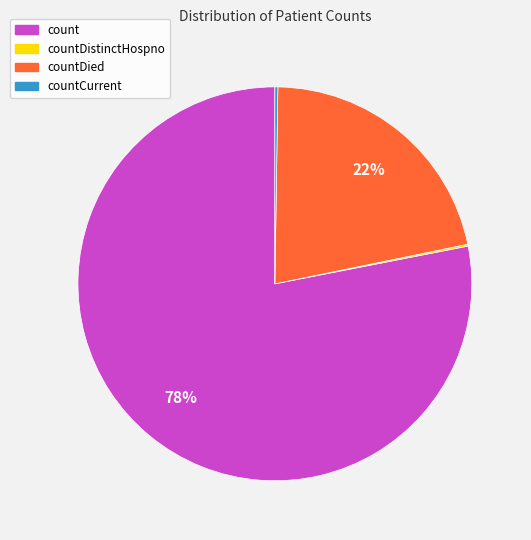

To the nearest percent, what is the average slice percentage?

25%